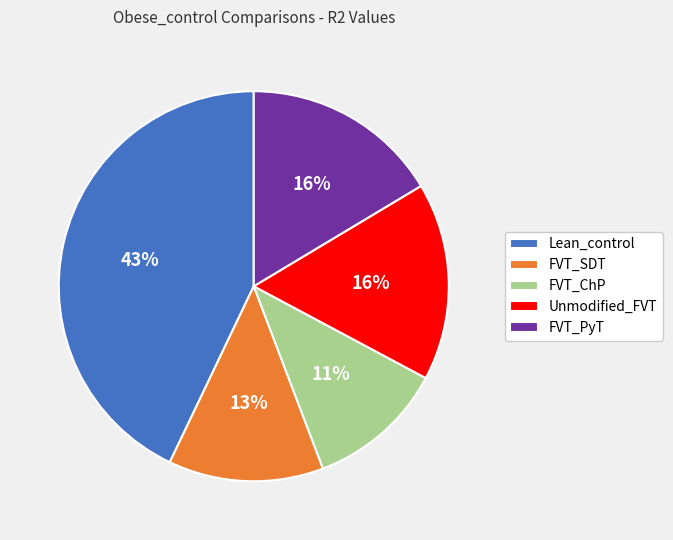

Combined, do FVT_SDT and Lean_control account for over 50%?

Yes